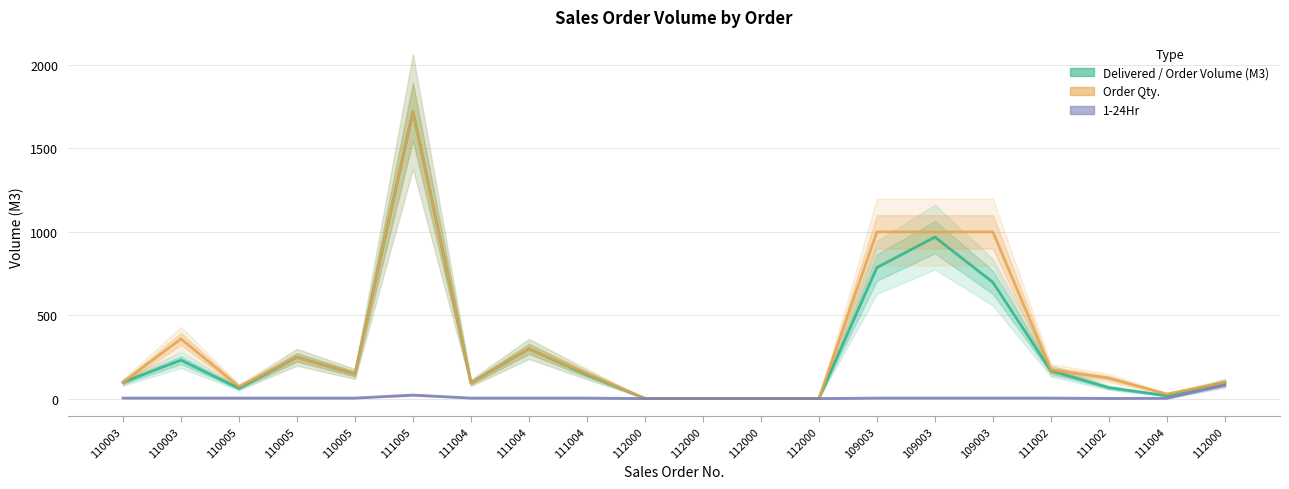

At which label does 1-24Hr first exceed 6?

111005